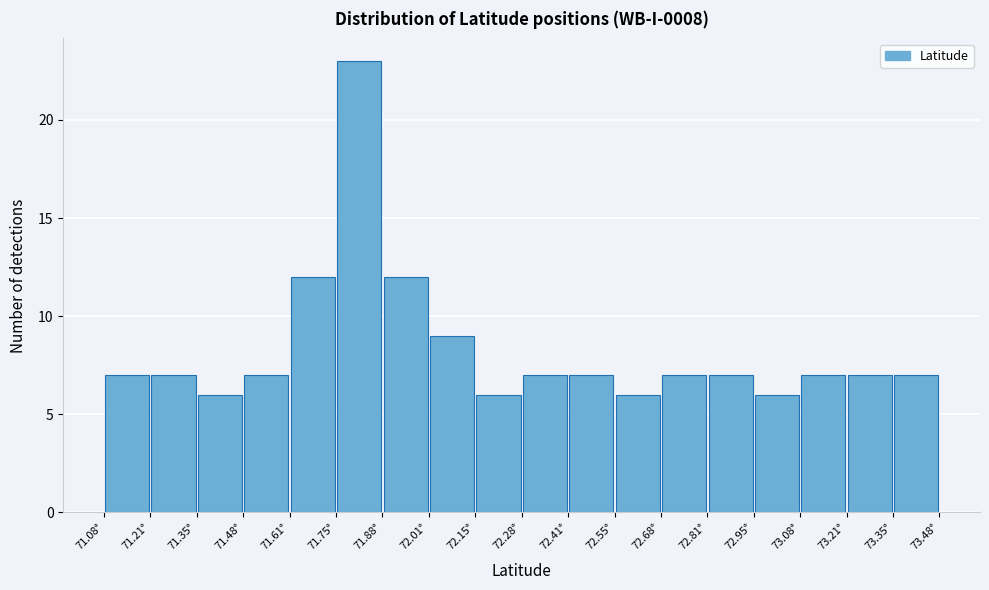

Reading left to right, list every bar in this chart as the range it spans on the x-axis followed by its height. Neither the bar edges nor the heights are printed on the chart, so give them approximately, as read against the axes.

71.08 to 71.22: 7
71.22 to 71.34: 7
71.34 to 71.48: 6
71.48 to 71.62: 7
71.62 to 71.74: 12
71.74 to 71.88: 23
71.88 to 72.02: 12
72.02 to 72.14: 9
72.14 to 72.28: 6
72.28 to 72.42: 7
72.42 to 72.54: 7
72.54 to 72.68: 6
72.68 to 72.82: 7
72.82 to 72.94: 7
72.94 to 73.08: 6
73.08 to 73.22: 7
73.22 to 73.34: 7
73.34 to 73.48: 7